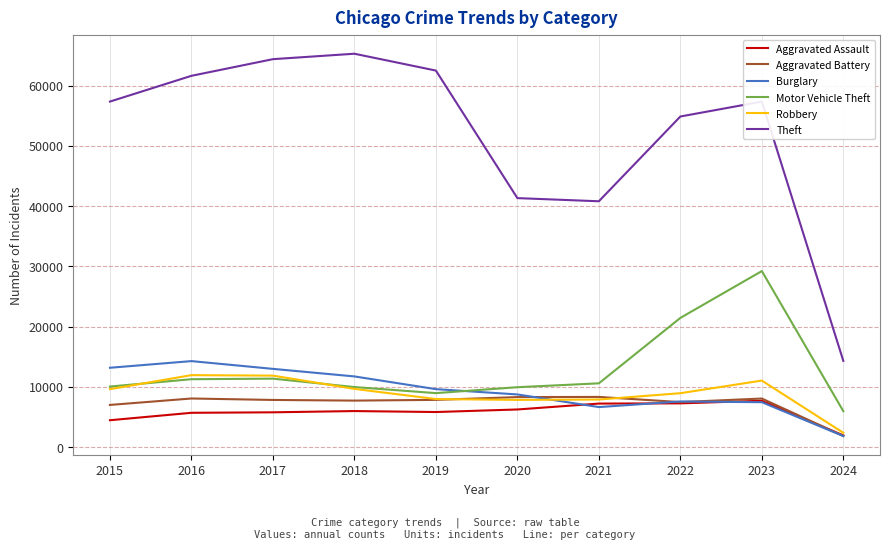

Which label corresponds to the smallest value in the chart?

2024